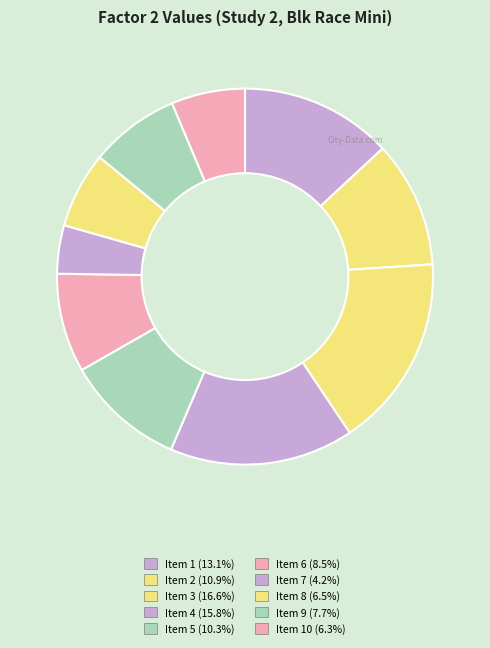

Is there a majority slice in this chart?

No